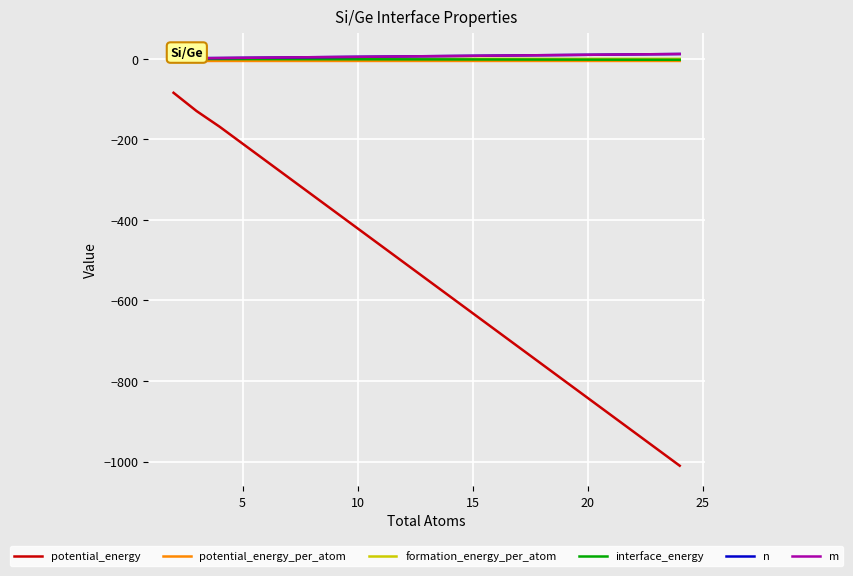

Does the chart display data point markers on the line(s)?

No